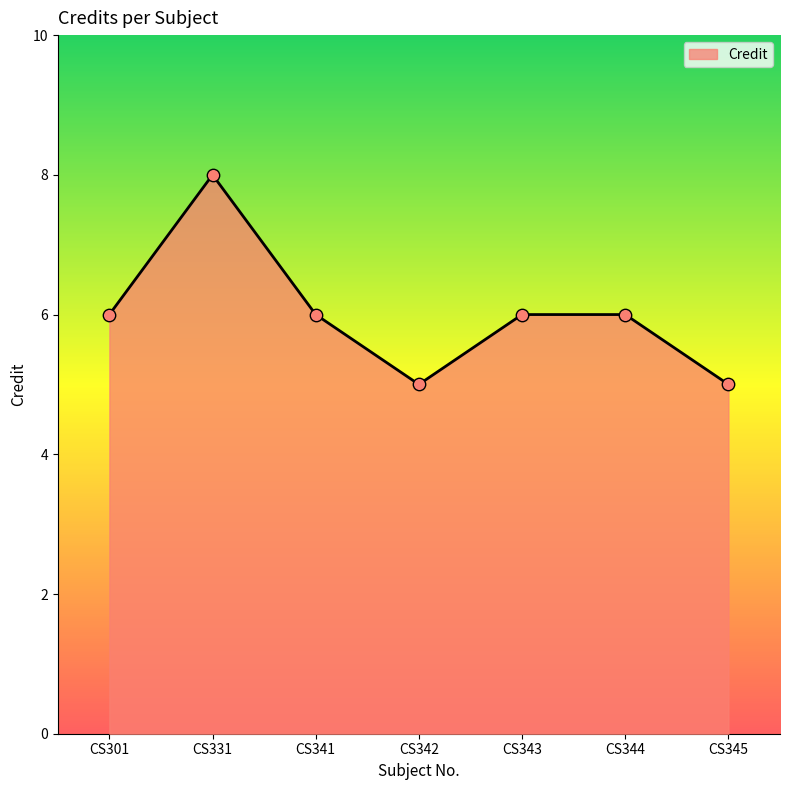

Which has a higher value, CS341 or CS342?

CS341